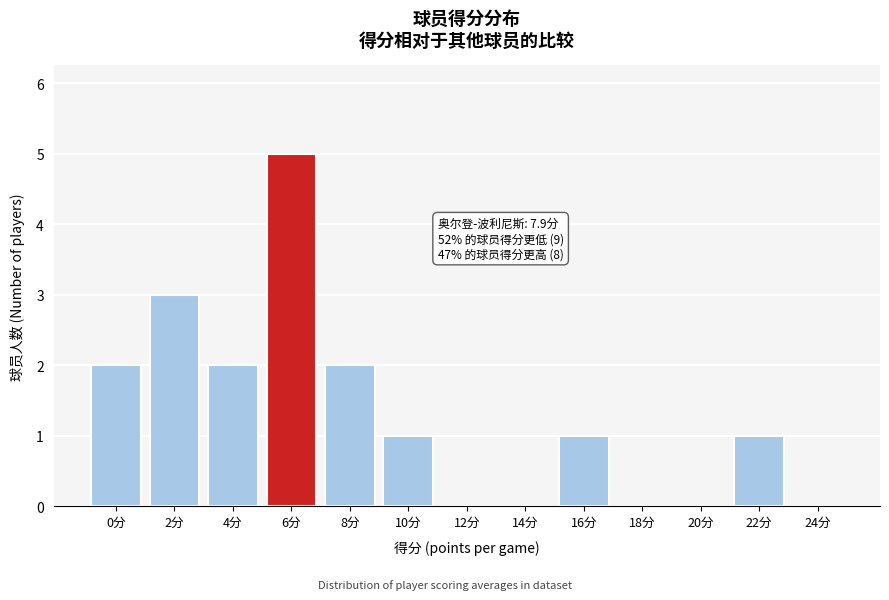

Reading right to left, extract all data points from this chart.

24分=0	22分=1	20分=0	18分=0	16分=1	14分=0	12分=0	10分=1	8分=2	6分=5	4分=2	2分=3	0分=2